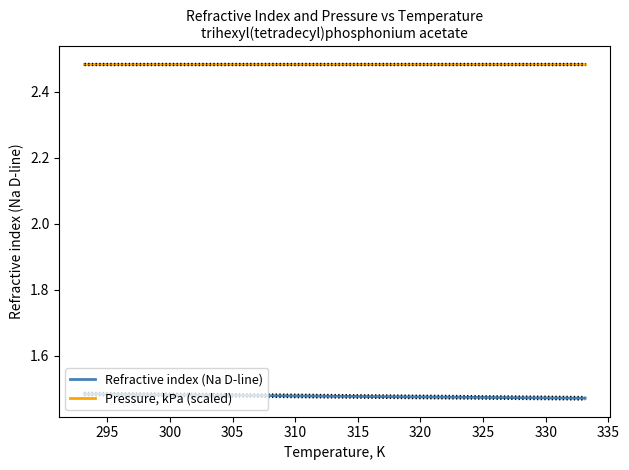

True or false: Refractive index (Na D-line) and Pressure, kPa (scaled) cross at least once.

False